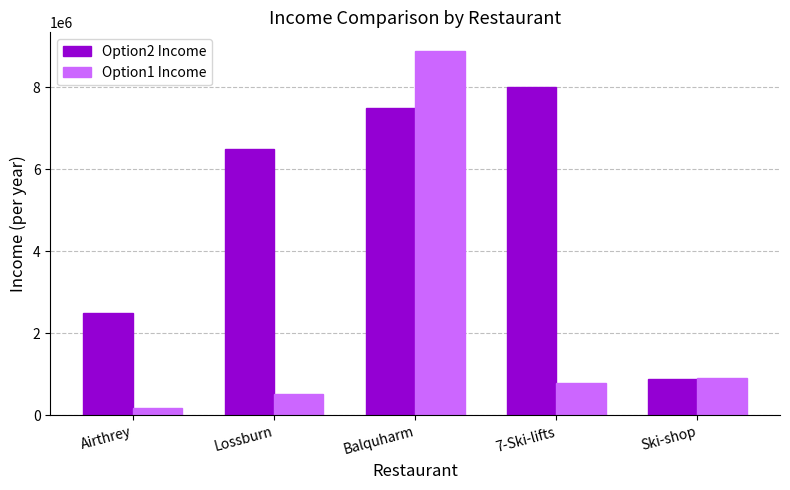

What is the label of the 3rd bar from the left?

Balquharm